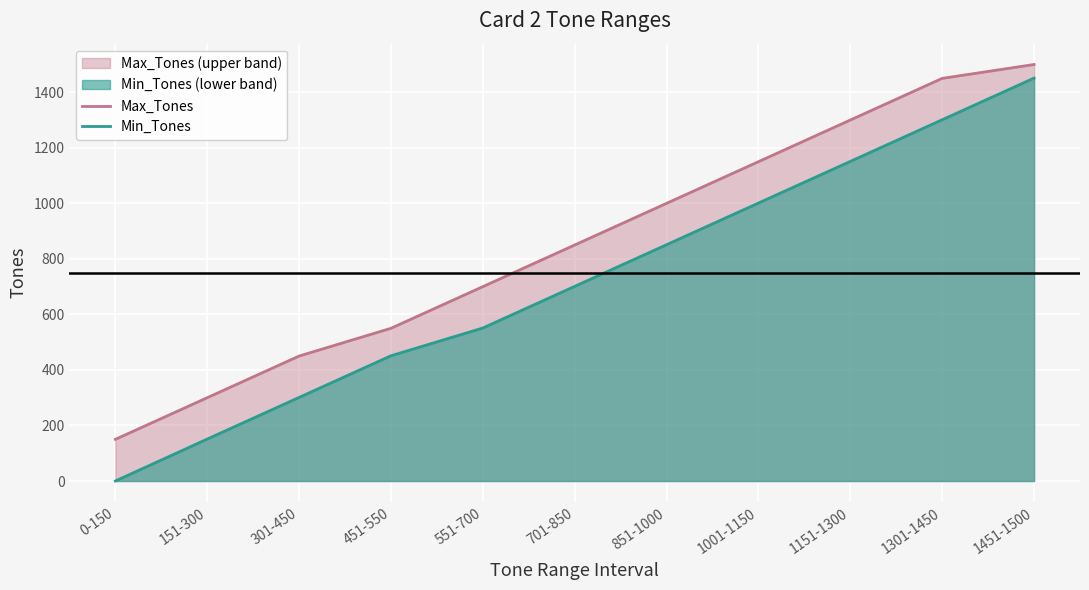

How many values in the Min_Tones series exceed 701?

5